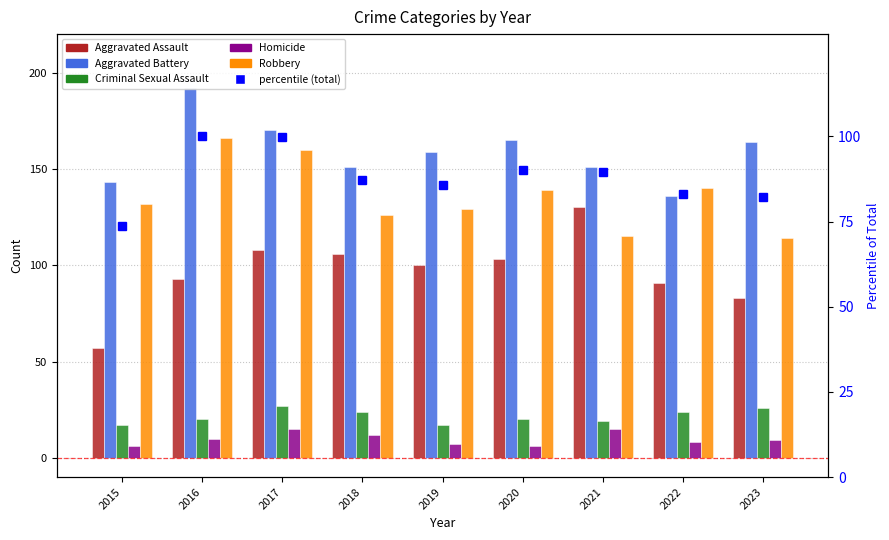

What is the sum of the Robbery values at 2022 and 2016?

306.0